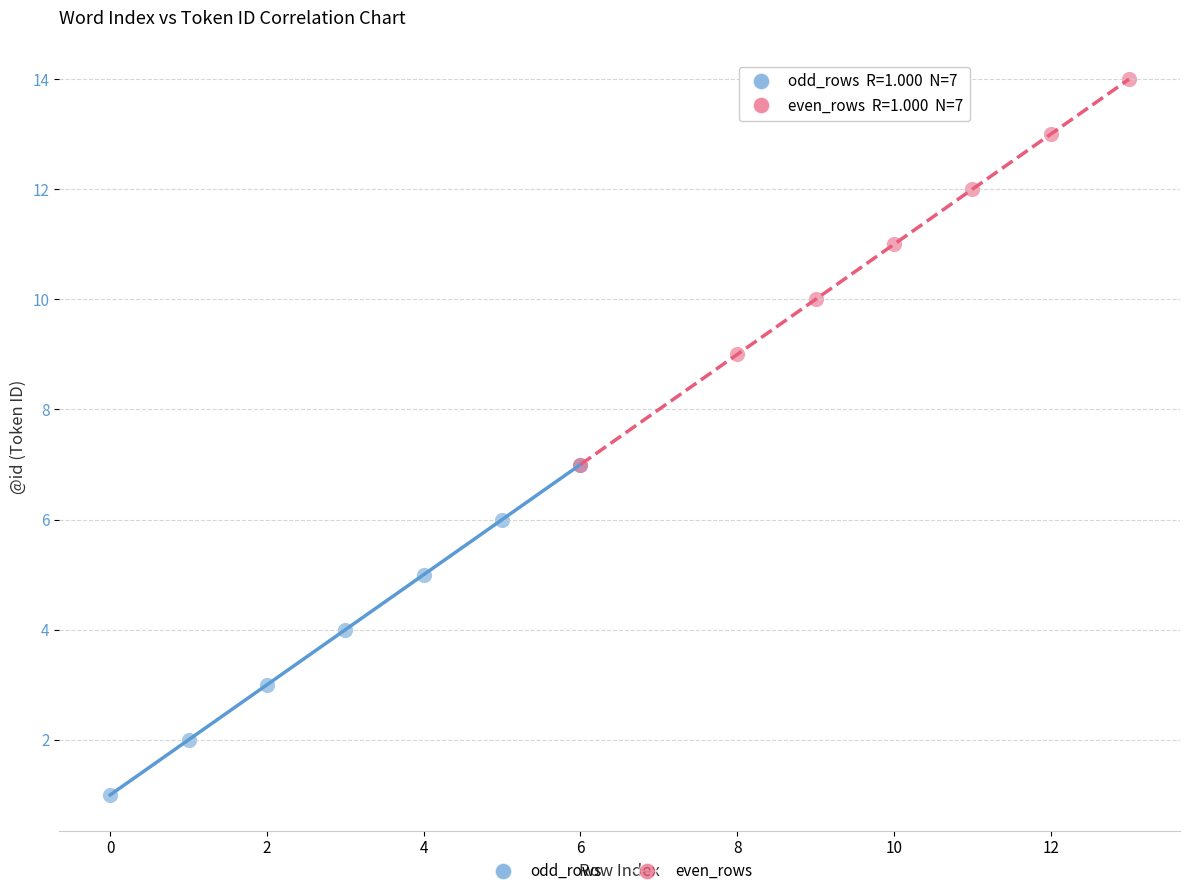

Which series reaches the maximum Y coordinate?

even_rows